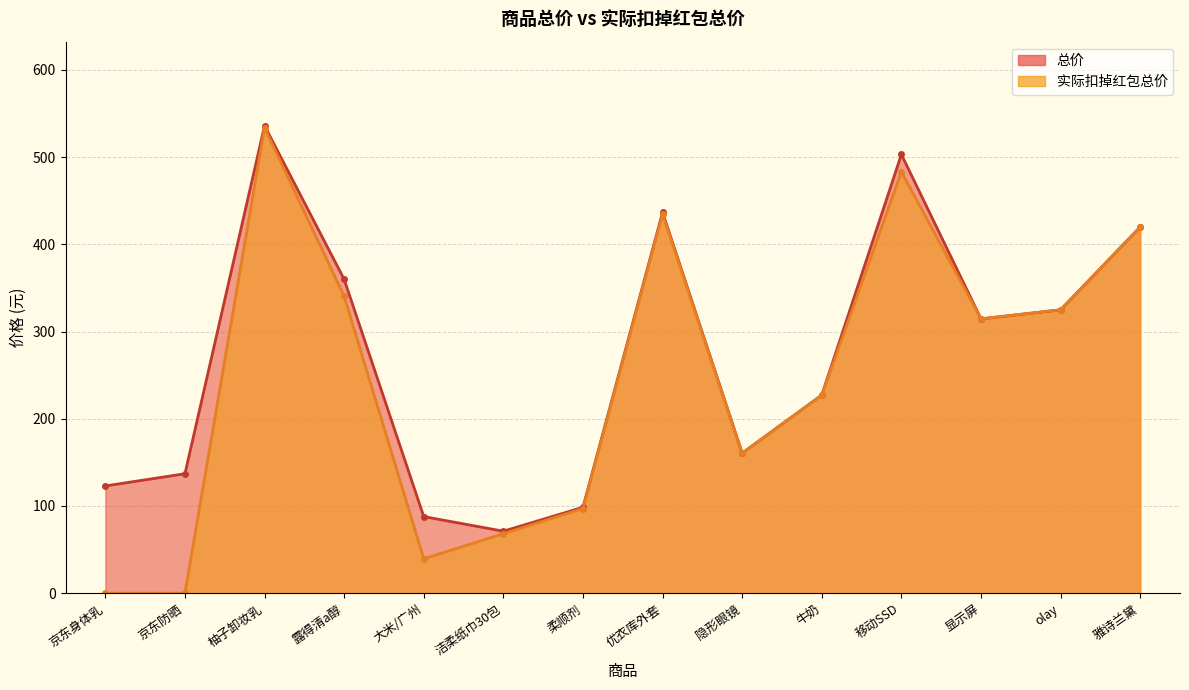

Which category has the lowest value across all series?

京东身体乳